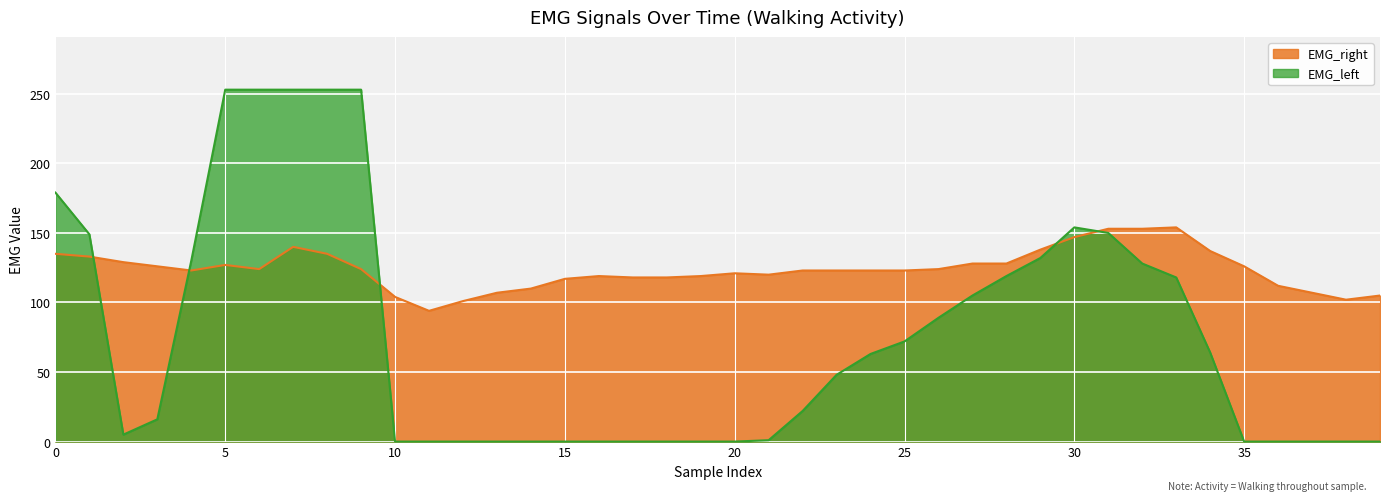

How many data points does each series have?

40